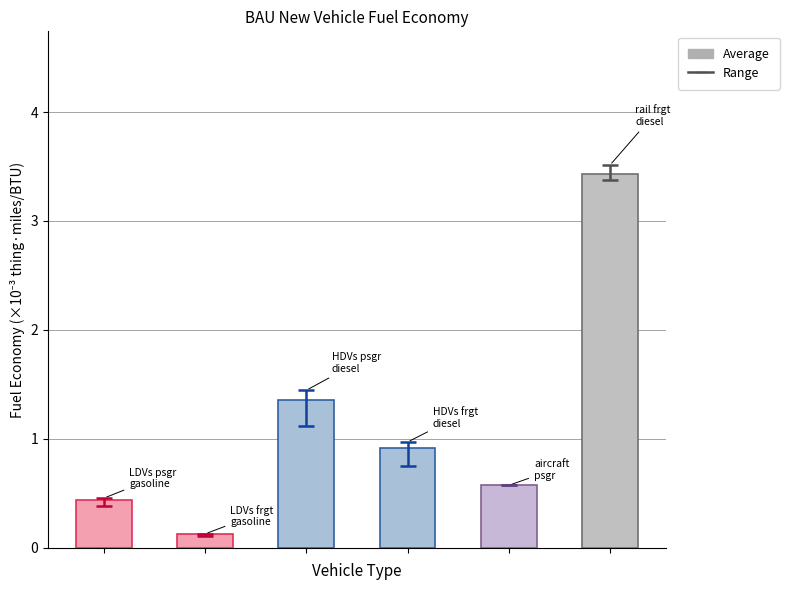

What is the sum of all values?

6.8